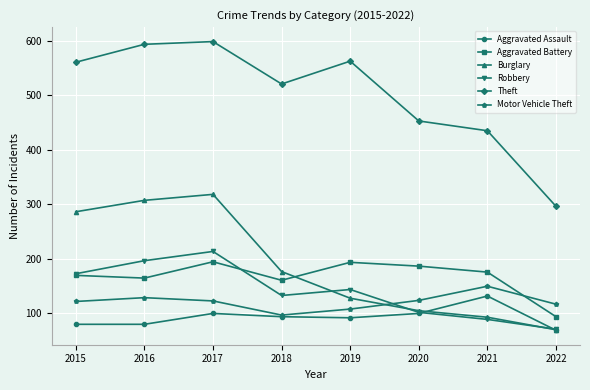

What is the value of the Robbery point at the 4th from the left?

132